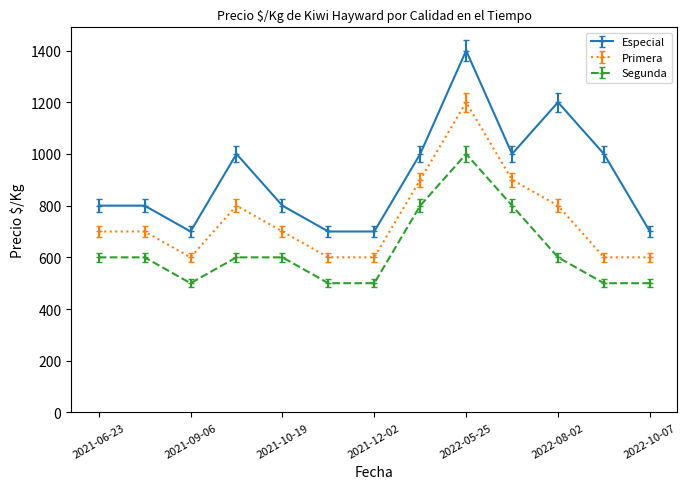

Reading left to right, list all the values displayed in this chart.

Especial: 800	800	700	1000	800	700	700	1000	1400	1000	1200	1000	700
Primera: 700	700	600	800	700	600	600	900	1200	900	800	600	600
Segunda: 600	600	500	600	600	500	500	800	1000	800	600	500	500